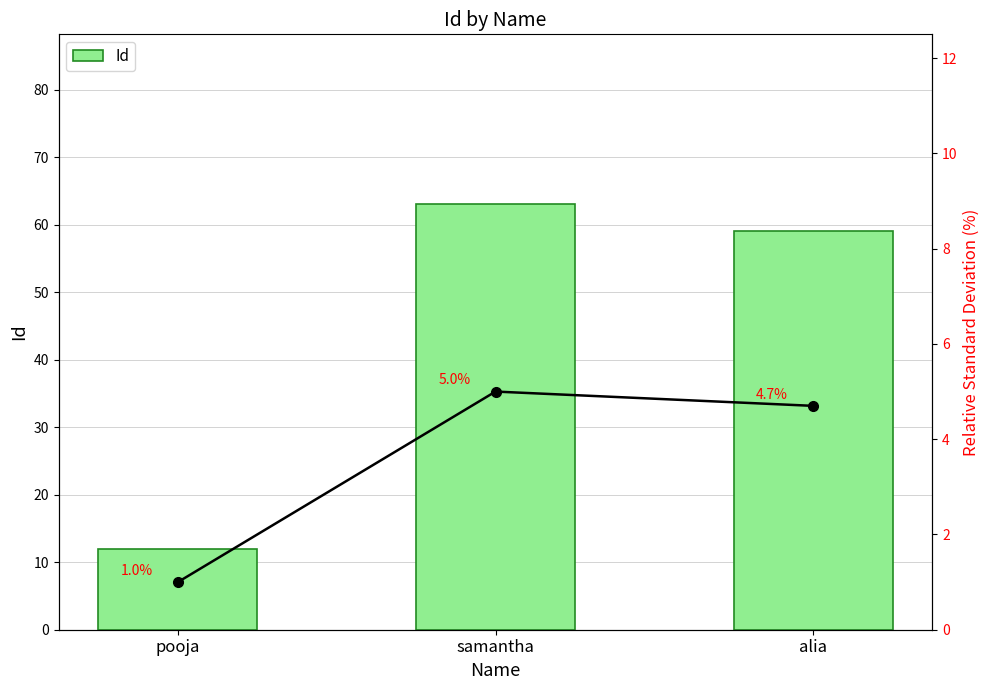

How many bars are there in total?

3